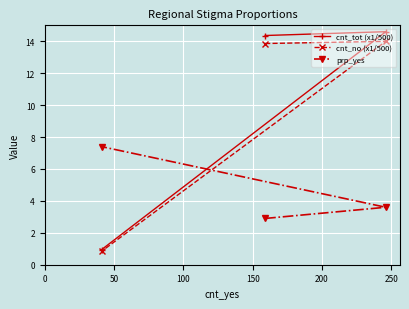

What is the highest value of the cnt_no (x1/500) series?

14.0